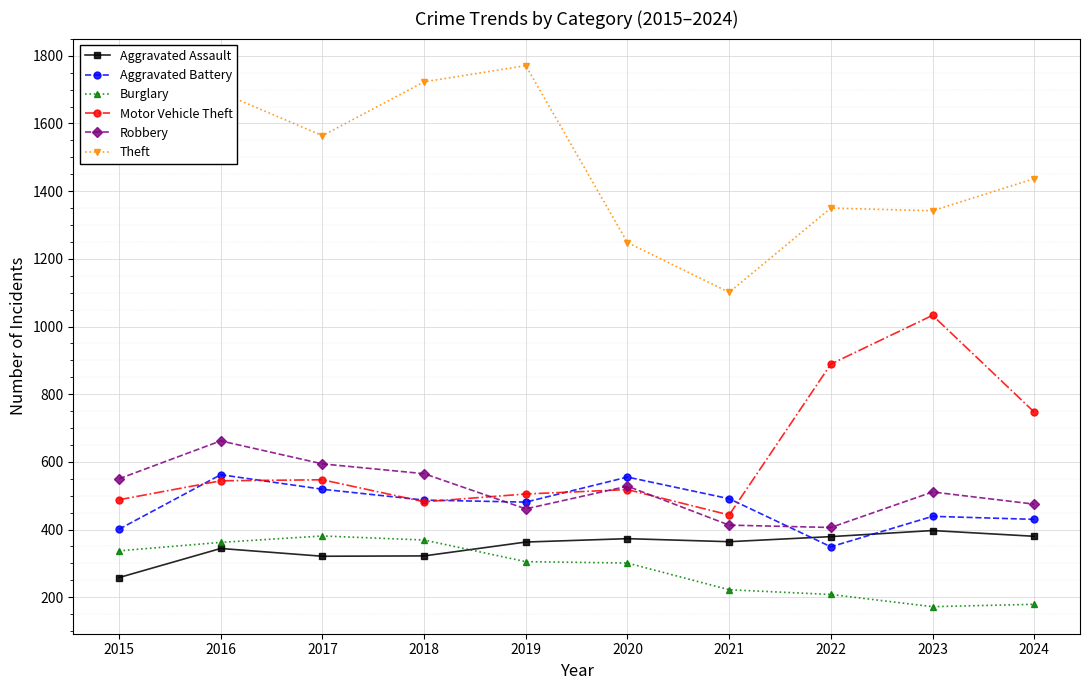

The Burglary series shows 179 at 2024. True or false?

True